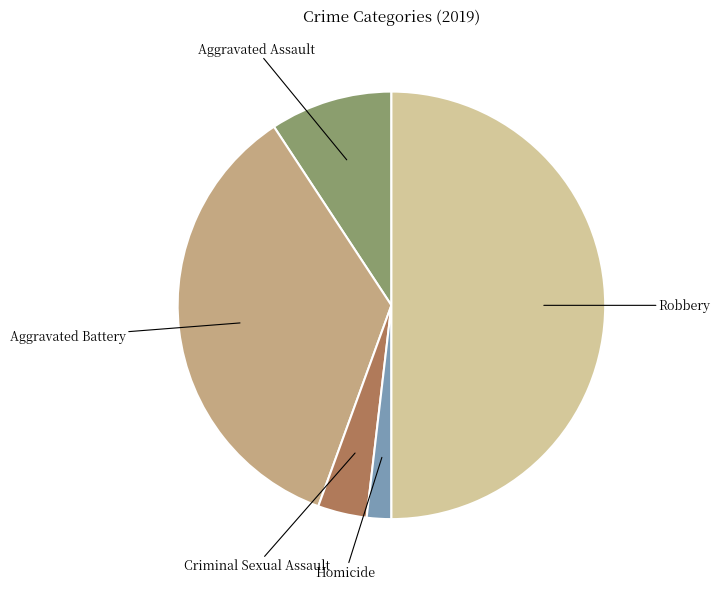

The Aggravated Assault slice represents 17% of the pie. True or false?

False